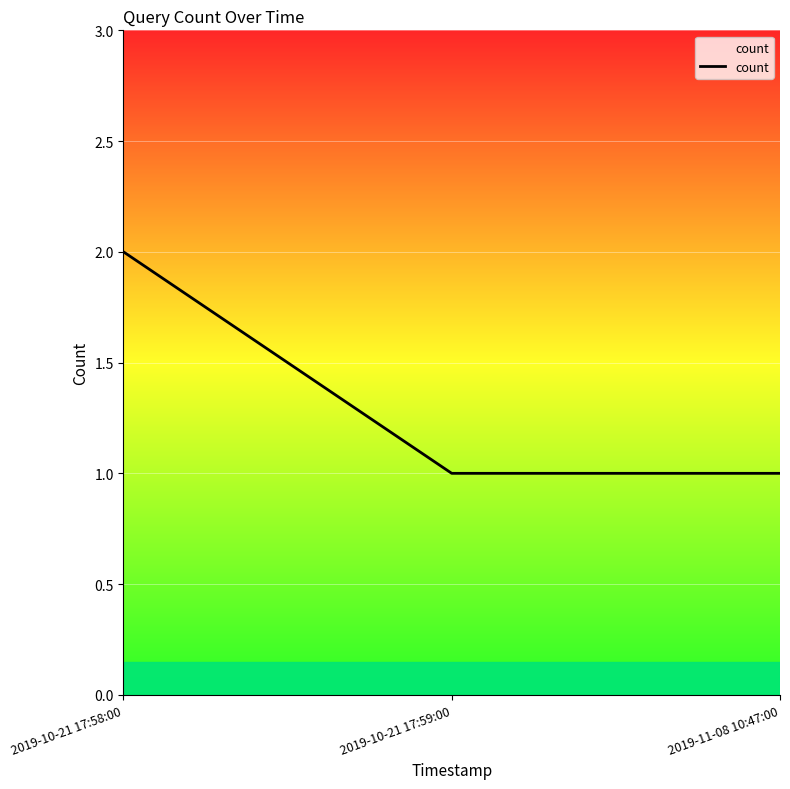

The value at 2019-10-21 17:59:00 is 2. True or false?

False